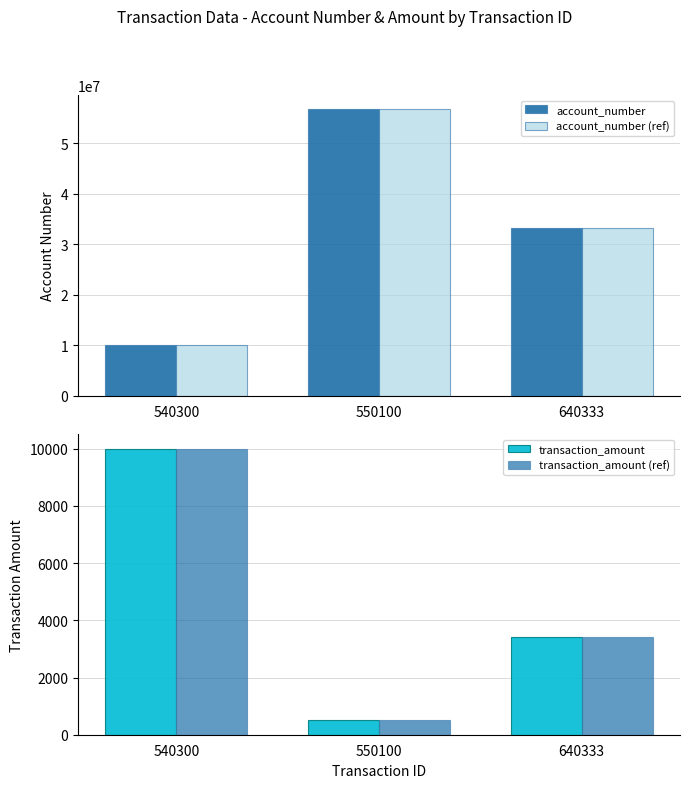

Which category has the lowest value in the account_number series?

540300